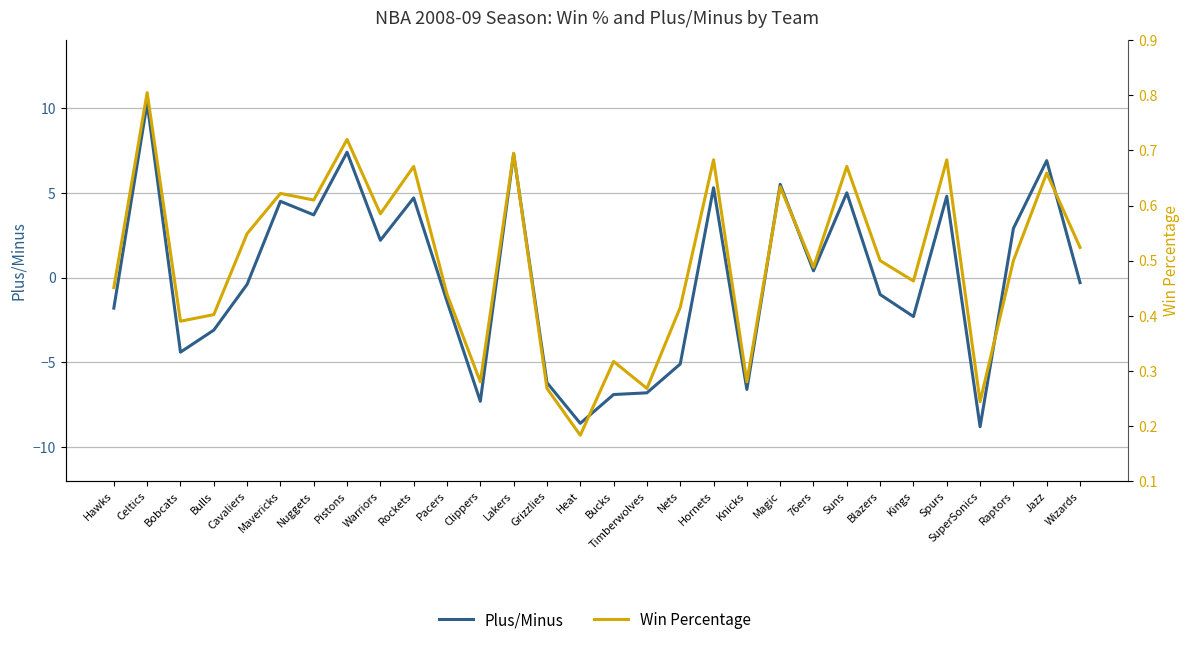

In Plus/Minus, how many points are higher than both neighbors (excluding endpoints)?

10